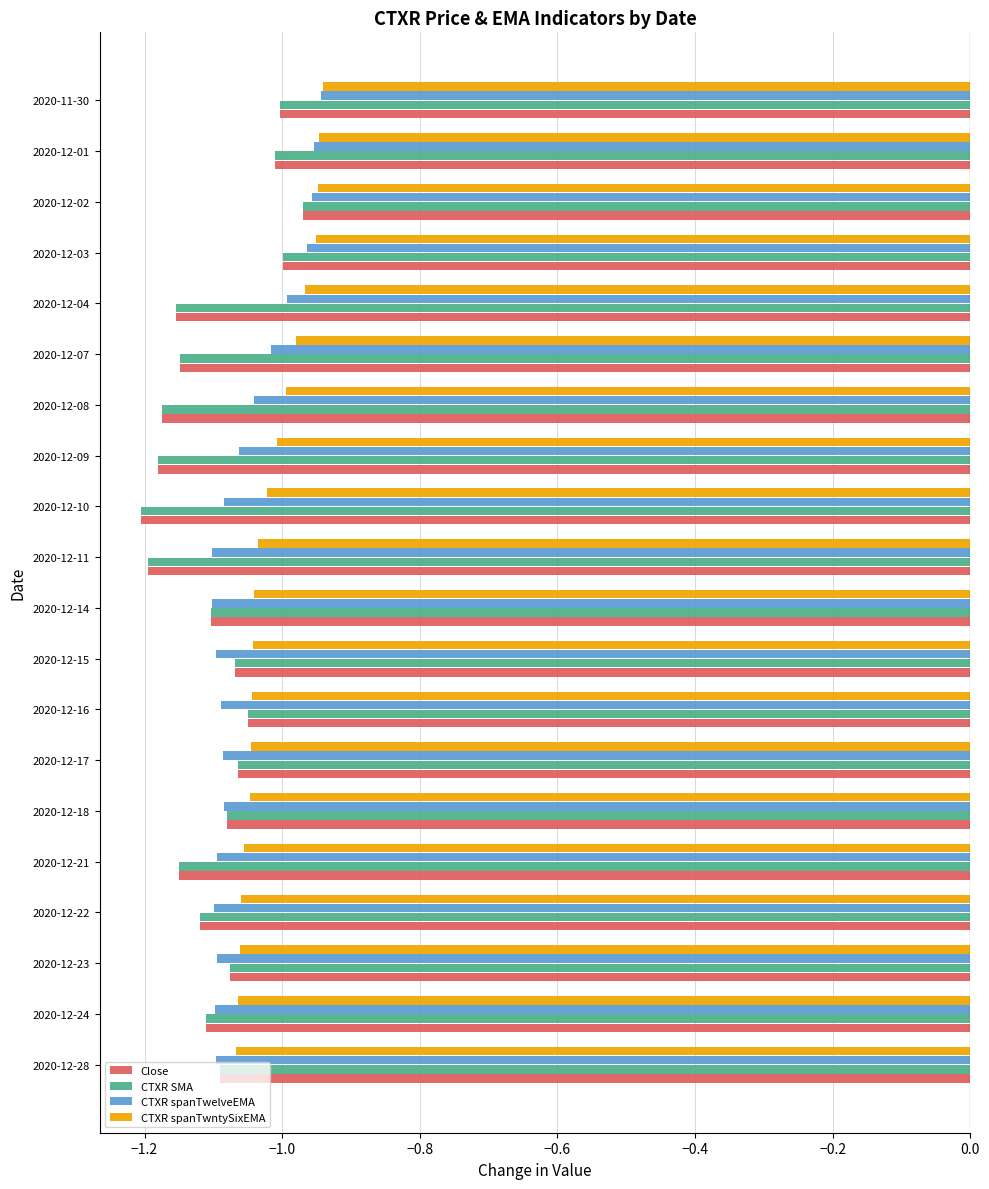

Is the value of CTXR spanTwntySixEMA at 2020-12-01 greater than the value of CTXR SMA at 2020-12-18?

Yes